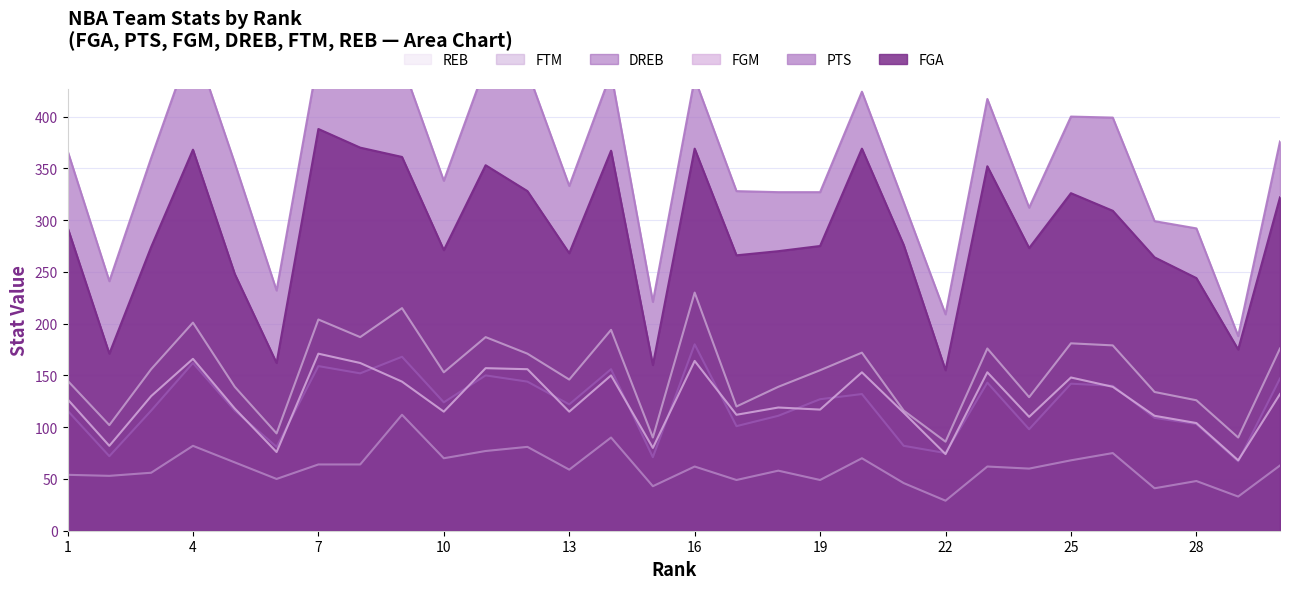

At which category is the sum across all series the highest?

4